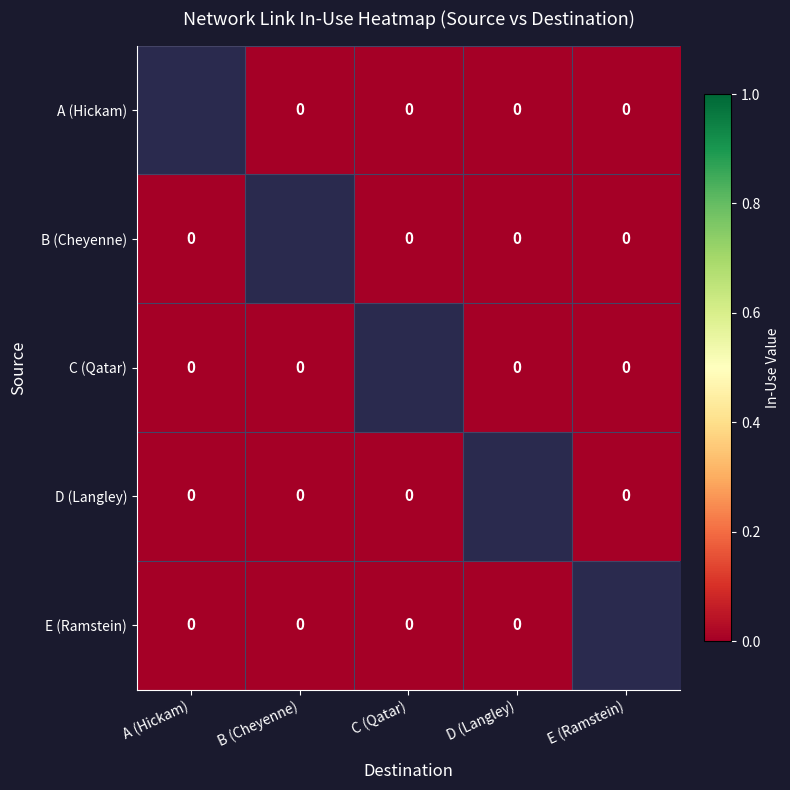

Rank the series by their average value, from highest to lowest.

A (Hickam), B (Cheyenne), C (Qatar), D (Langley), E (Ramstein)